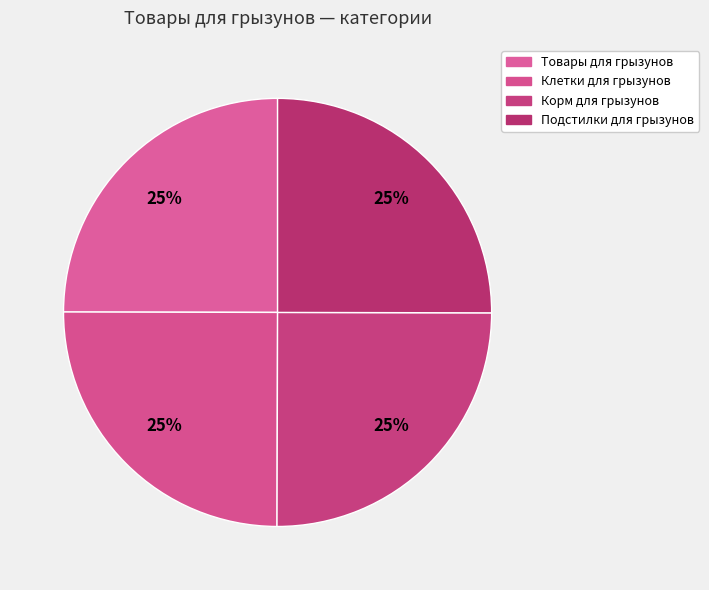

To the nearest percent, what is the average slice percentage?

25%